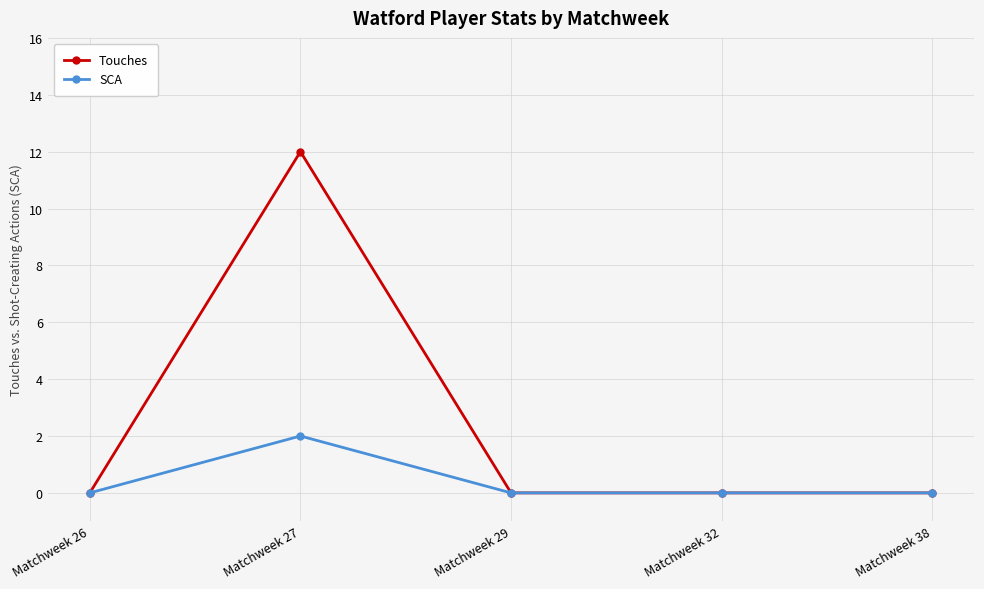

What are all the series names shown in the legend?

Touches, SCA